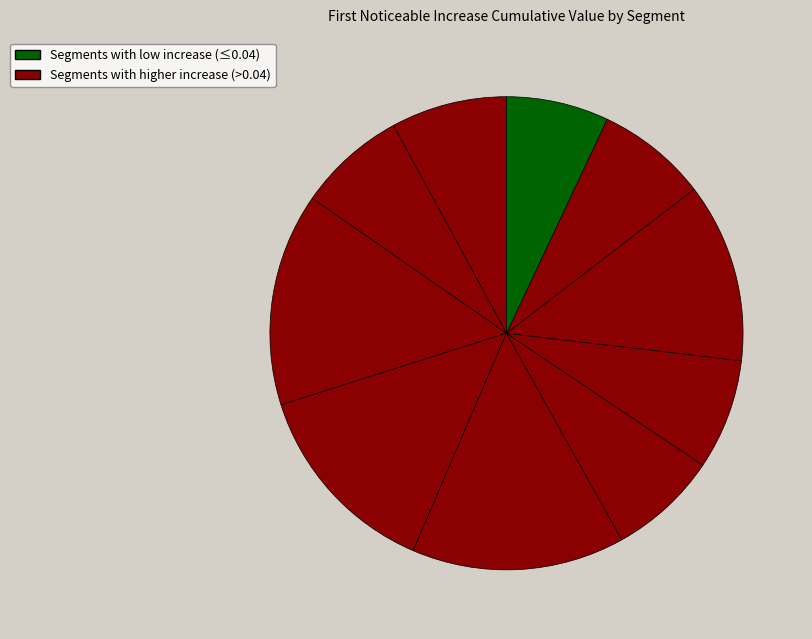

Which slice is the largest?

signal segment 5